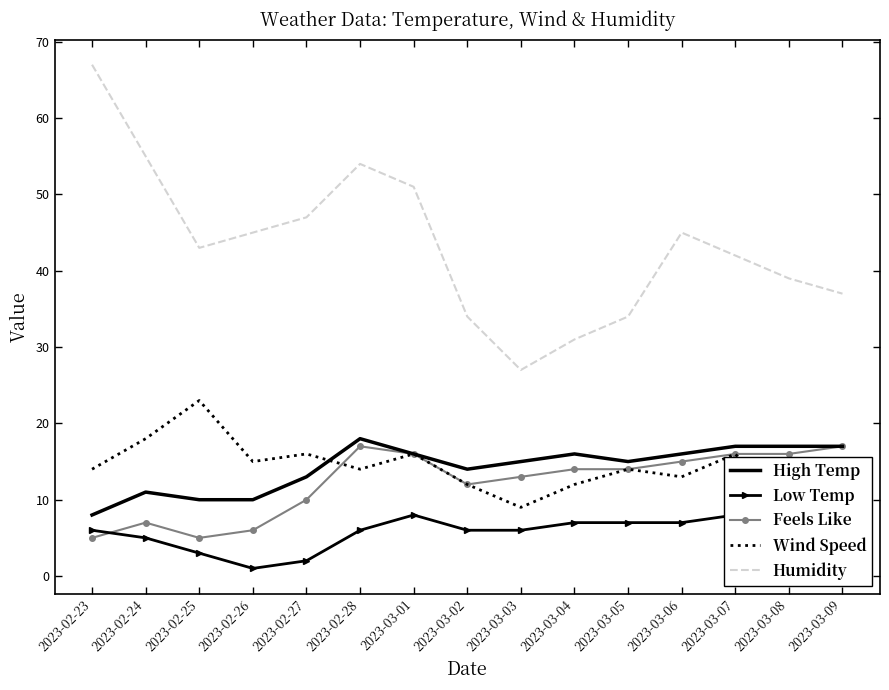

Reading left to right, list all the values displayed in this chart.

High Temp: 8	11	10	10	13	18	16	14	15	16	15	16	17	17	17
Low Temp: 6	5	3	1	2	6	8	6	6	7	7	7	8	8	9
Feels Like: 5	7	5	6	10	17	16	12	13	14	14	15	16	16	17
Wind Speed: 14	18	23	15	16	14	16	12	9	12	14	13	16	8	11
Humidity: 67	55	43	45	47	54	51	34	27	31	34	45	42	39	37